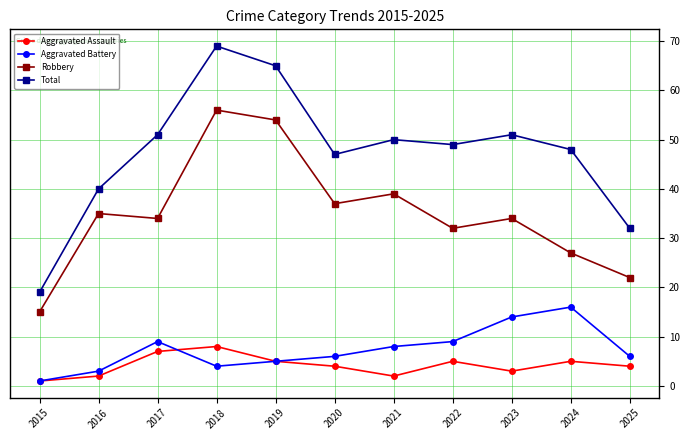

What are all the series names shown in the legend?

Aggravated Assault, Aggravated Battery, Robbery, Total